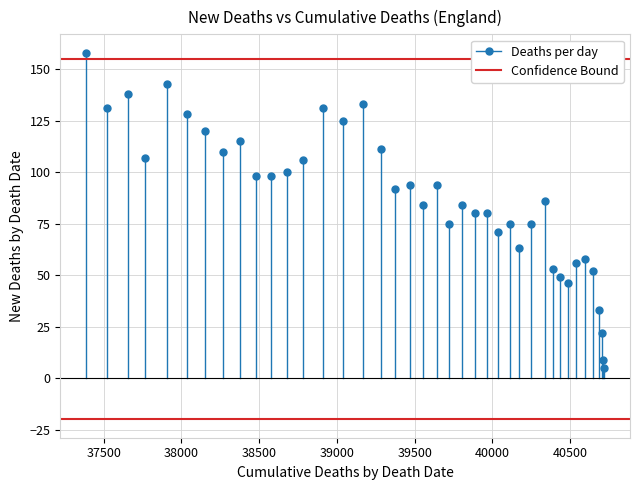

What is the range of X values (max minus min)?

3330